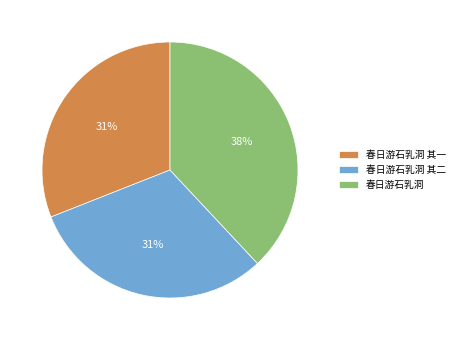

Is 春日游石乳洞 the majority of the pie?

No